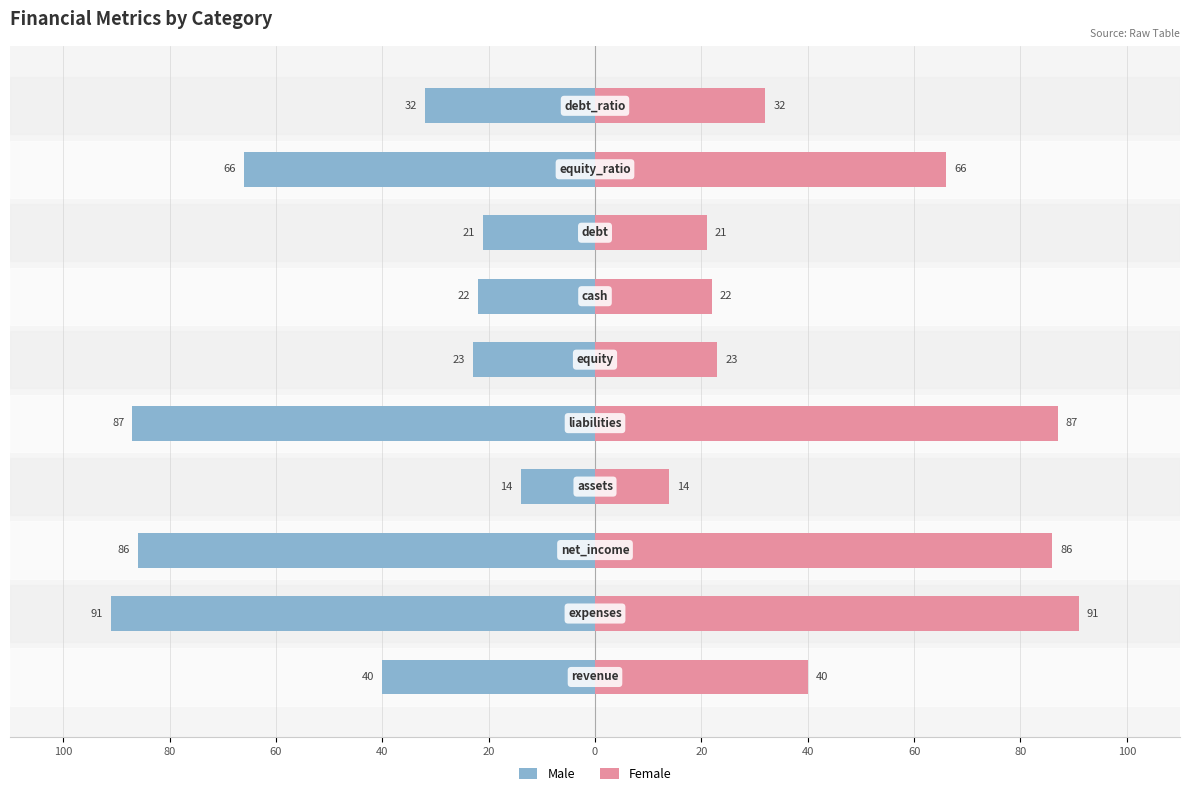

What is the difference between the maximum and second lowest values in the Female series?

70